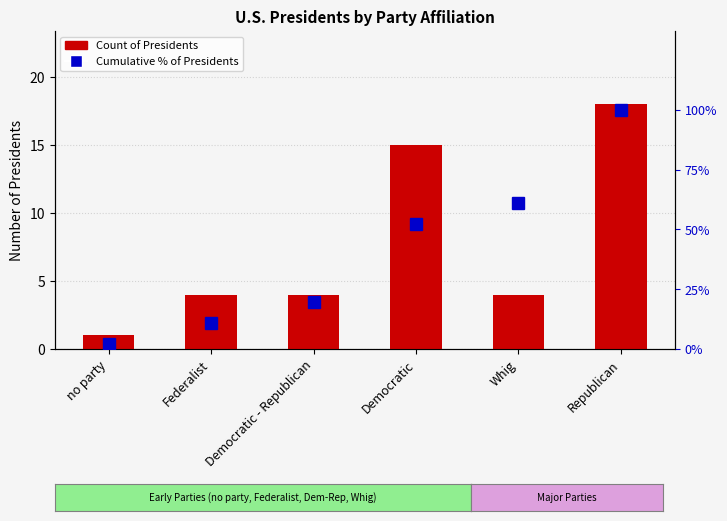

What is the sum of all Count of Presidents values?

46.0